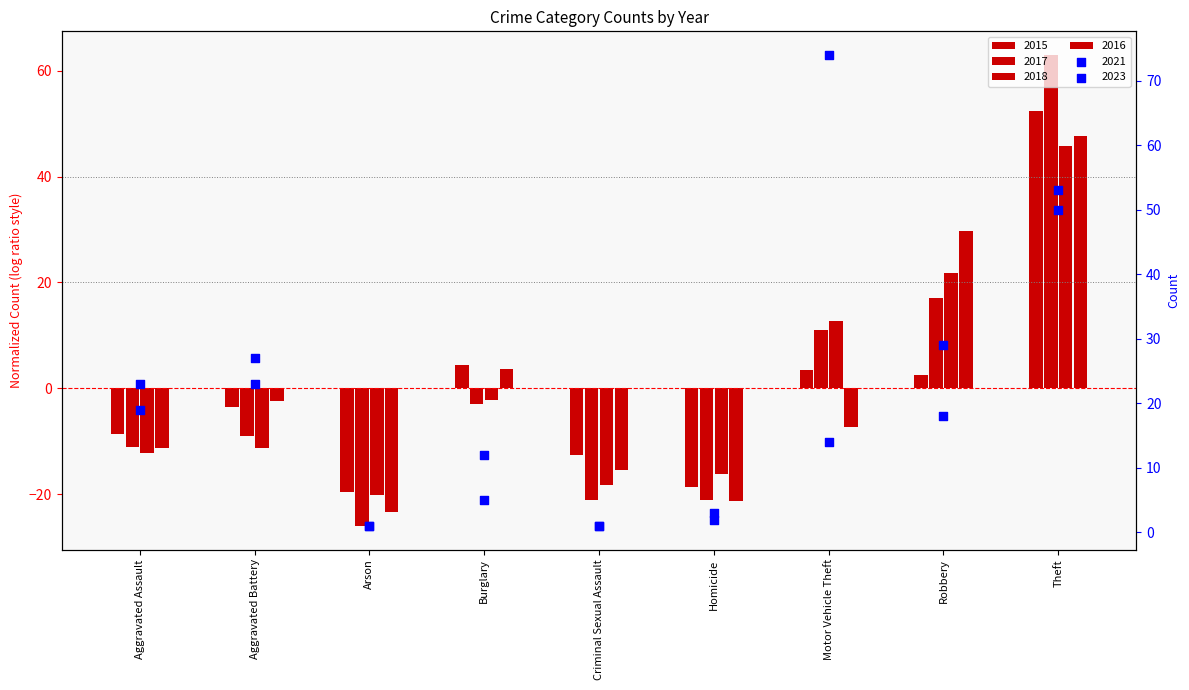

What are all the series names shown in the legend?

2015, 2017, 2018, 2016, 2021, 2023